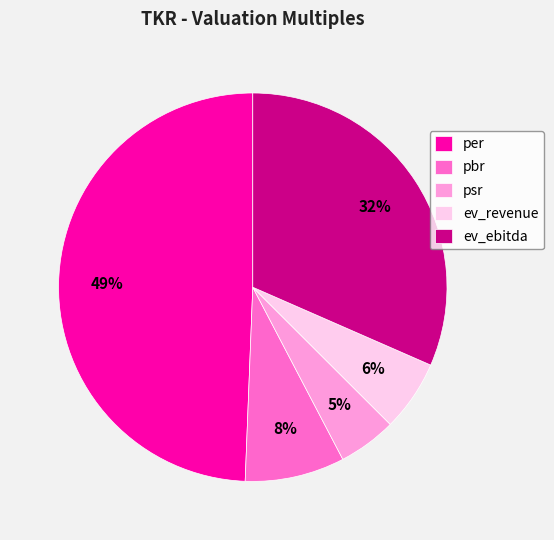

Do ev_ebitda and psr together represent more than half of the pie?

No